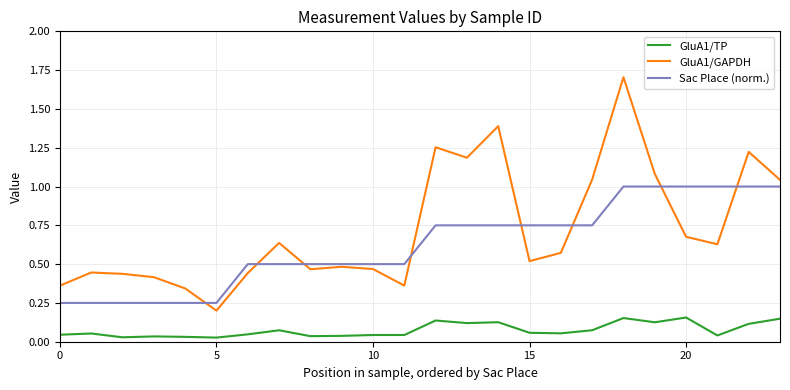

Which series has the largest total across all categories?

GluA1/GAPDH